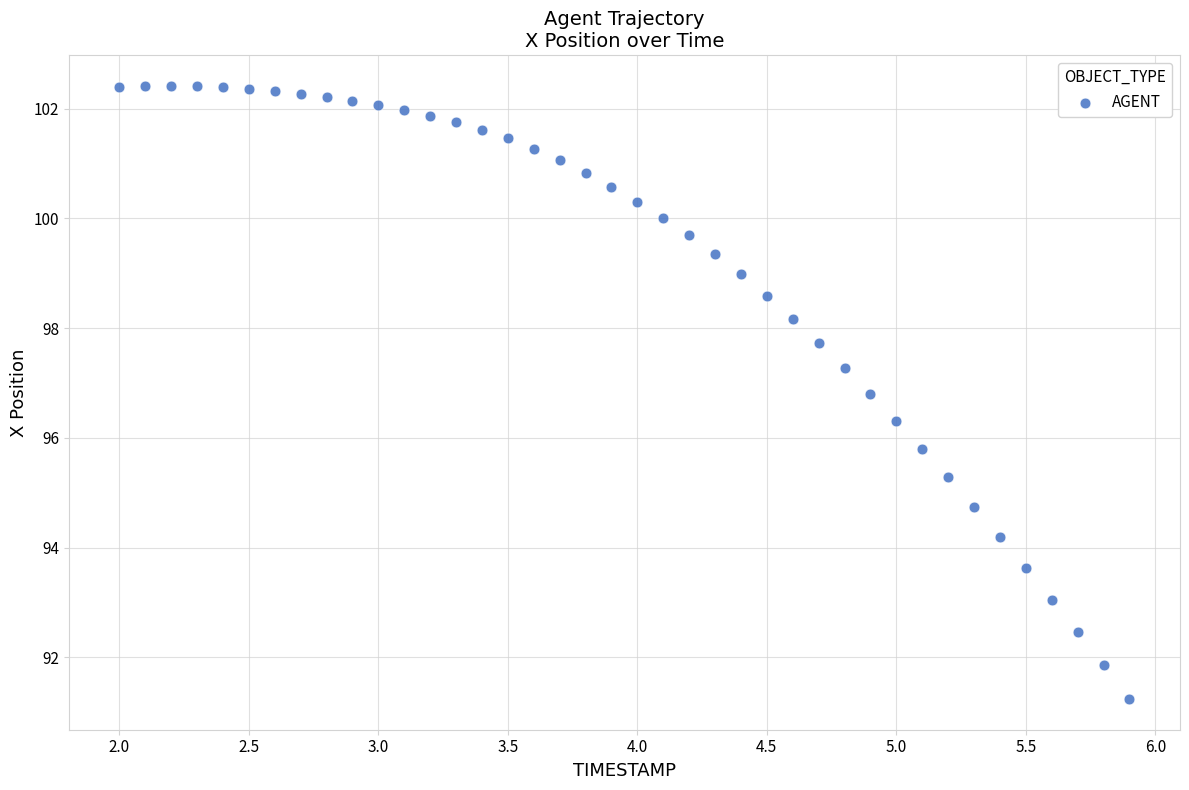

What is the range of X values (max minus min)?

3.9